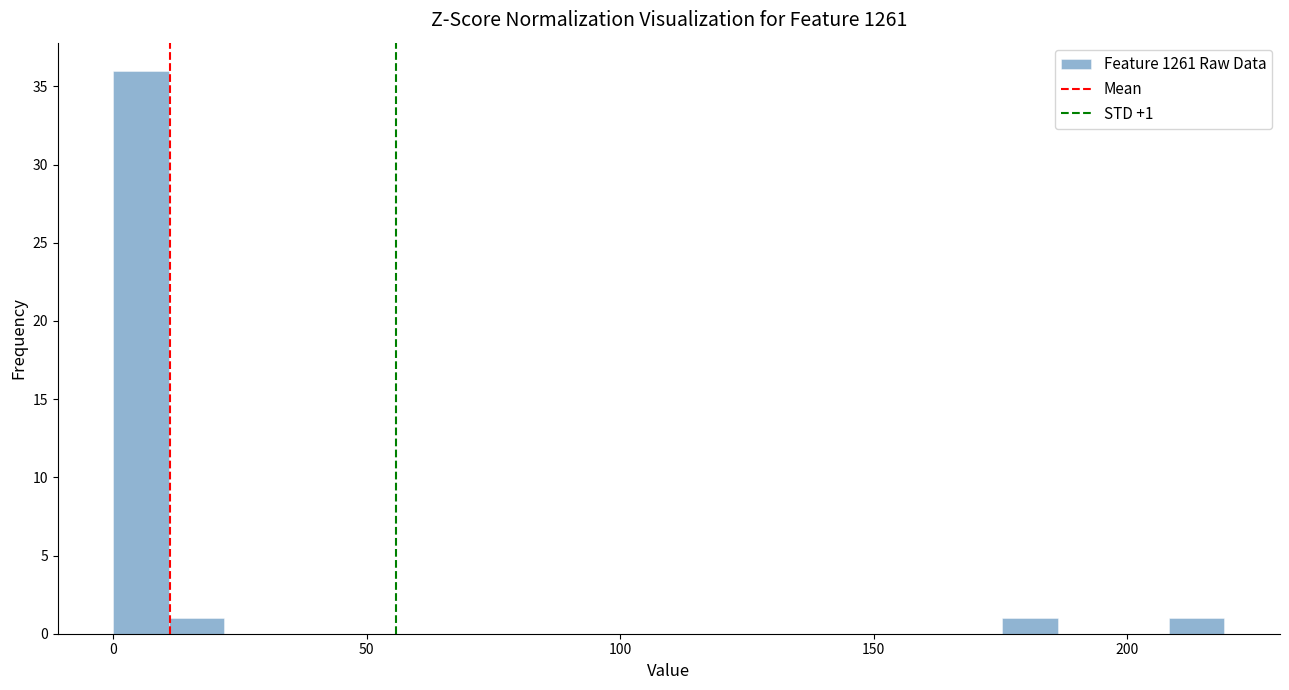

Around what value on the x-axis is the tallest bar? Give the approximate position of its centre, as read against the axis.

5